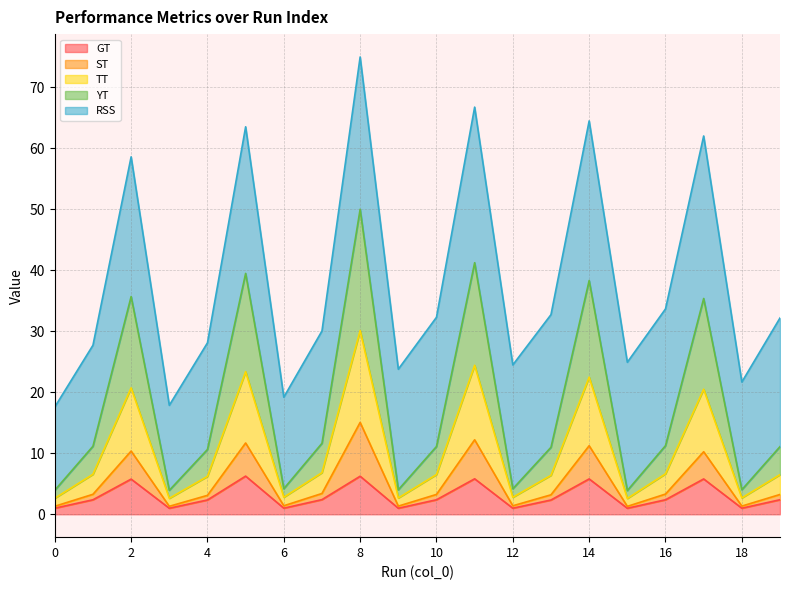

True or false: GT and TT intersect in this chart.

False